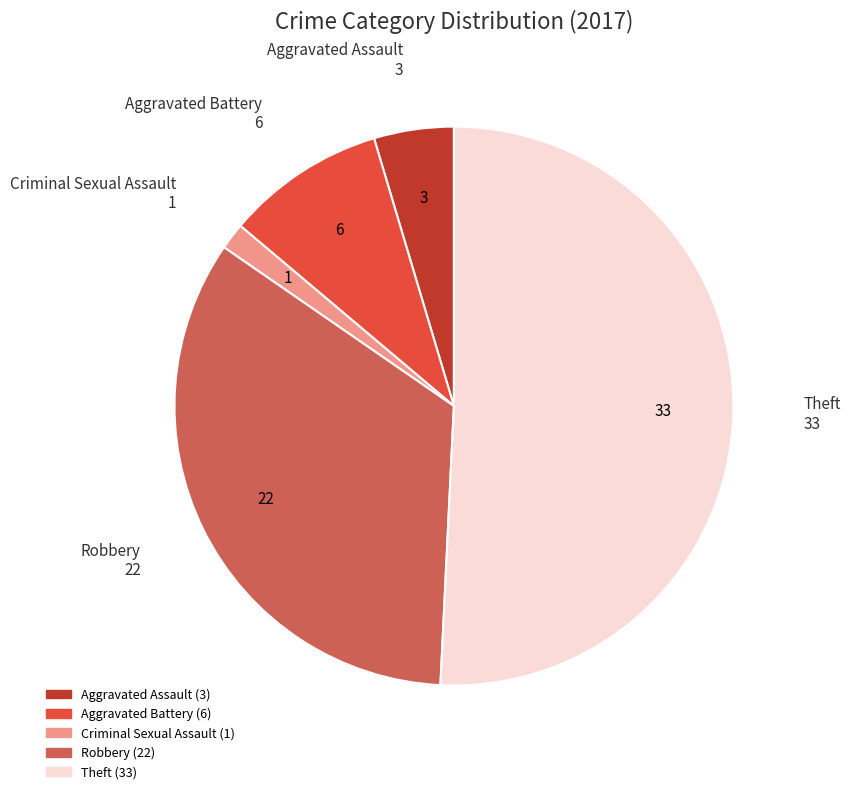

Between Theft and Aggravated Battery, which is larger?

Theft